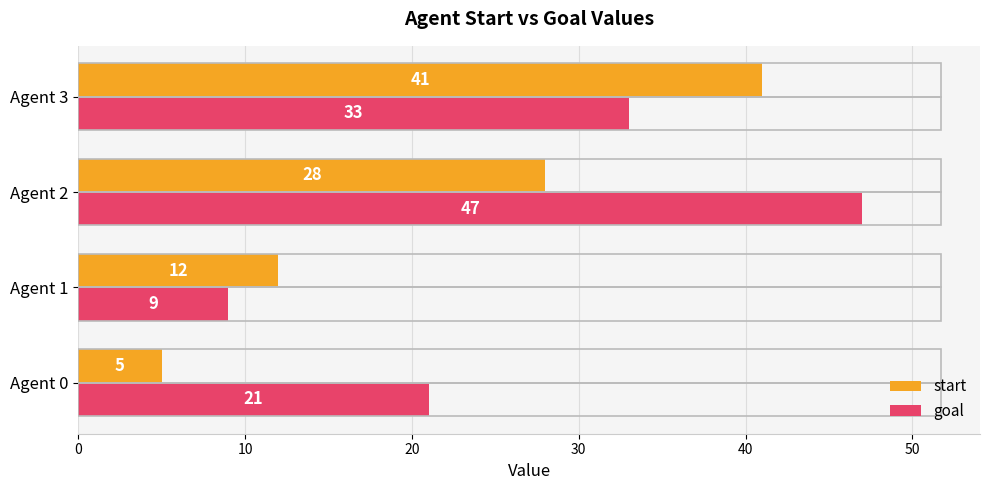

List the series in order of their overall mean, highest first.

goal, start